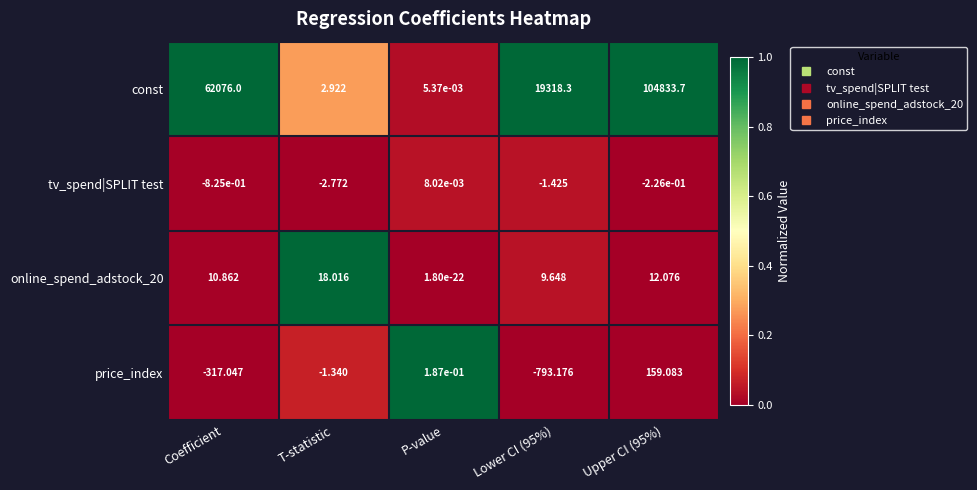

How many series are shown in this chart?

4